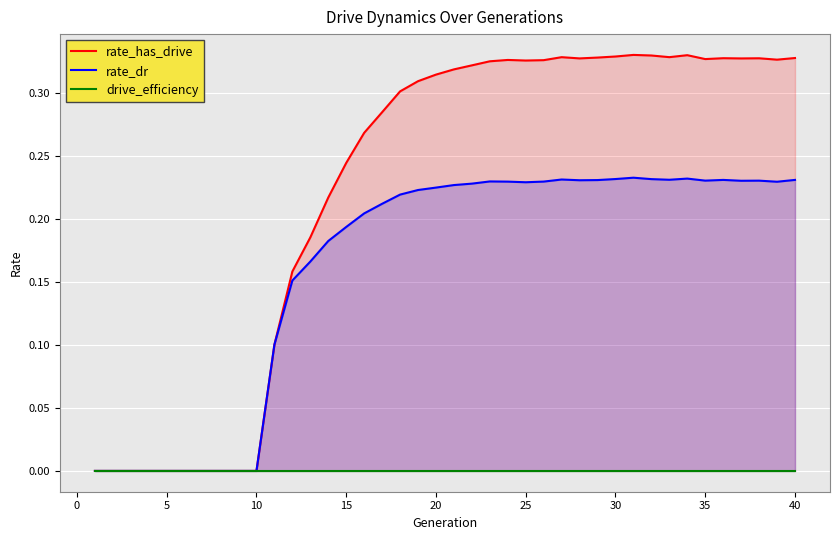

How many rate_dr values are between 0 and 1?

40